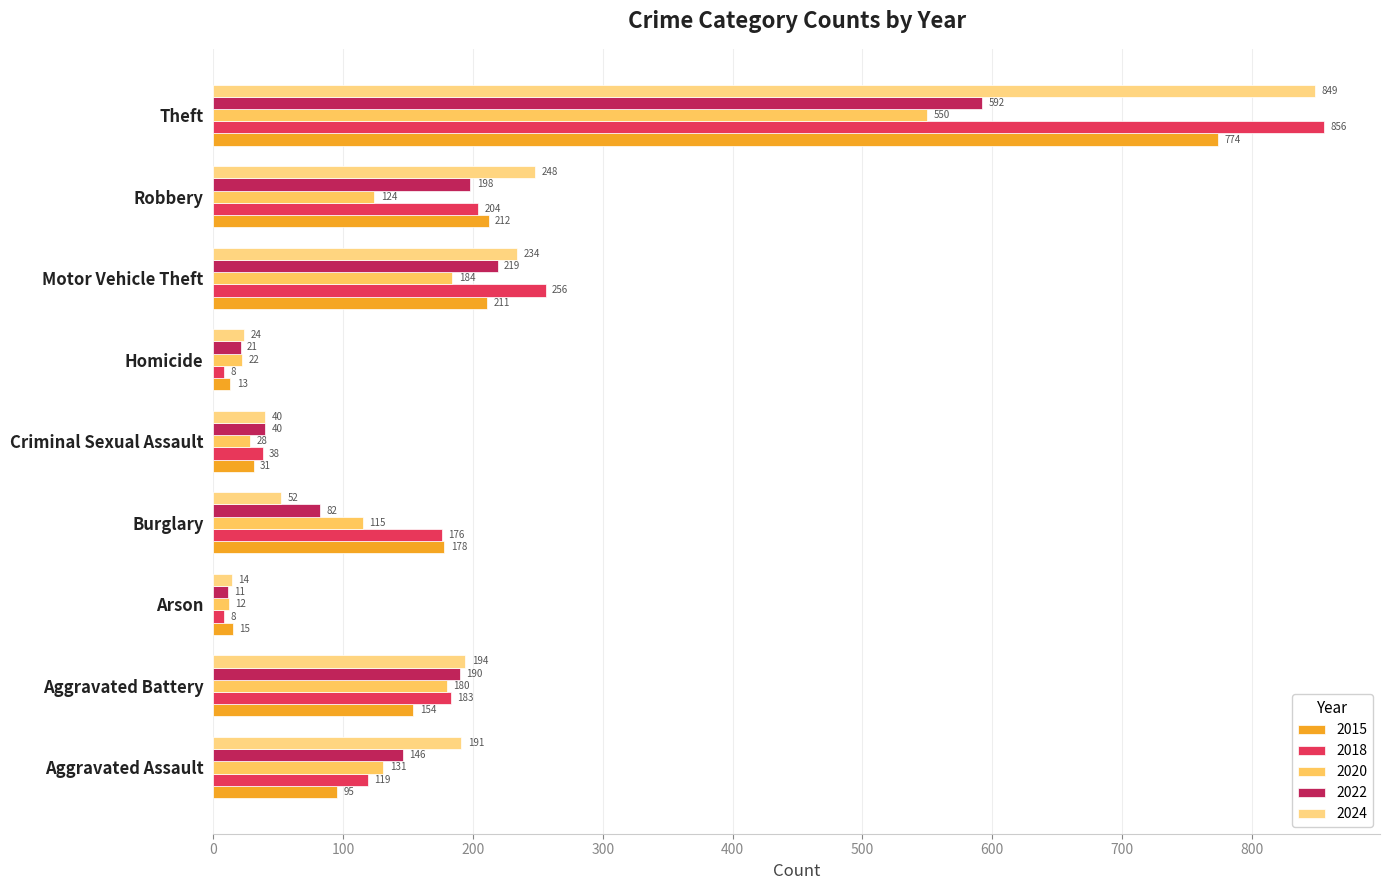

Which category has the lowest value in the 2020 series?

Arson